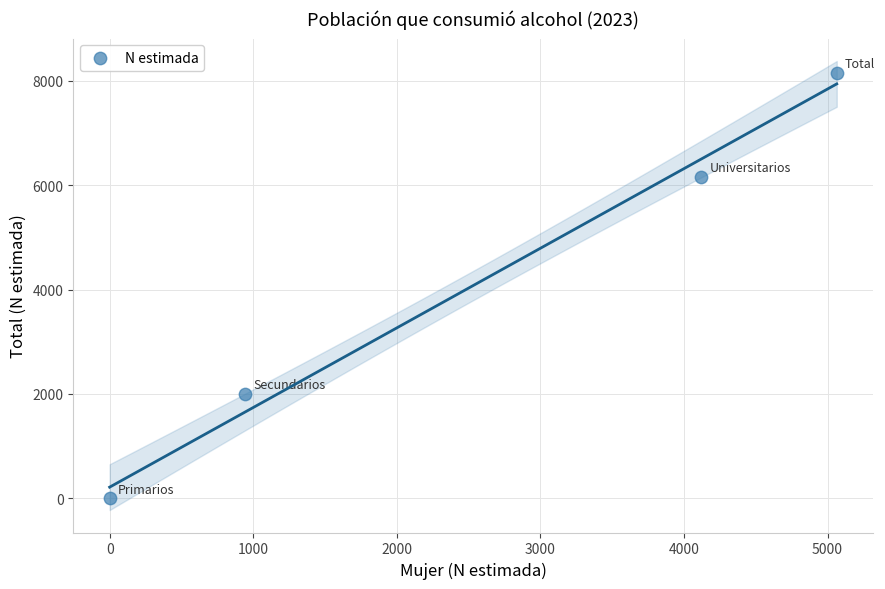

What is the average Y value?

4078